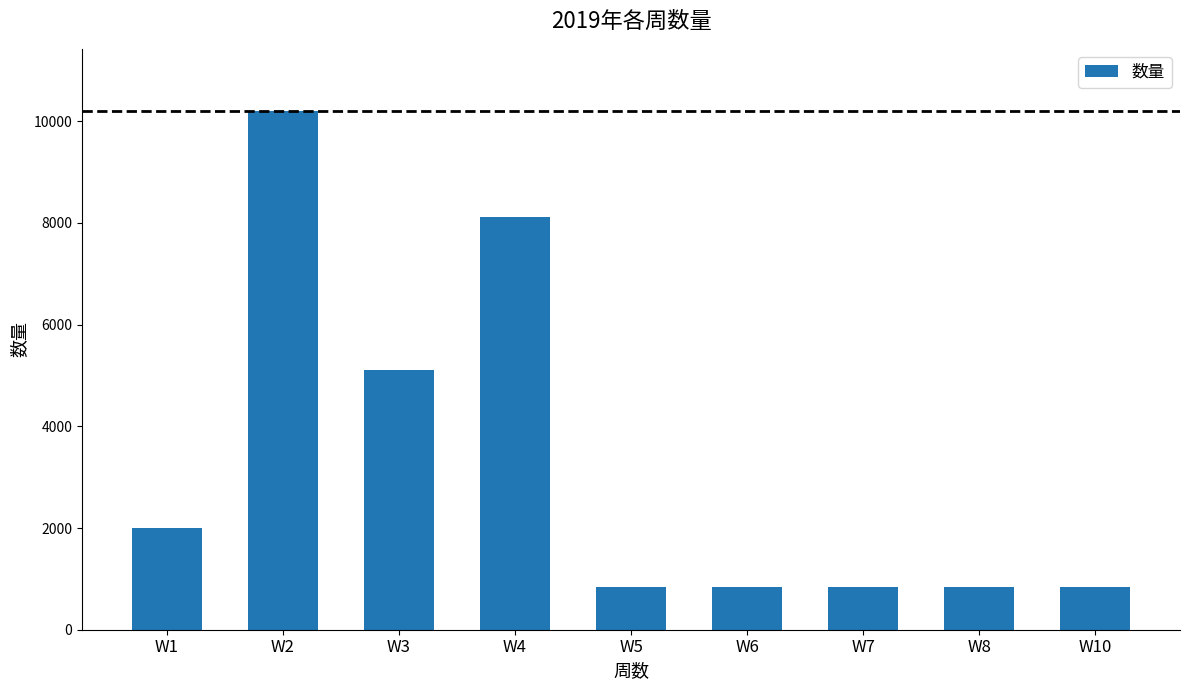

What is the difference between the maximum and minimum values?

9359